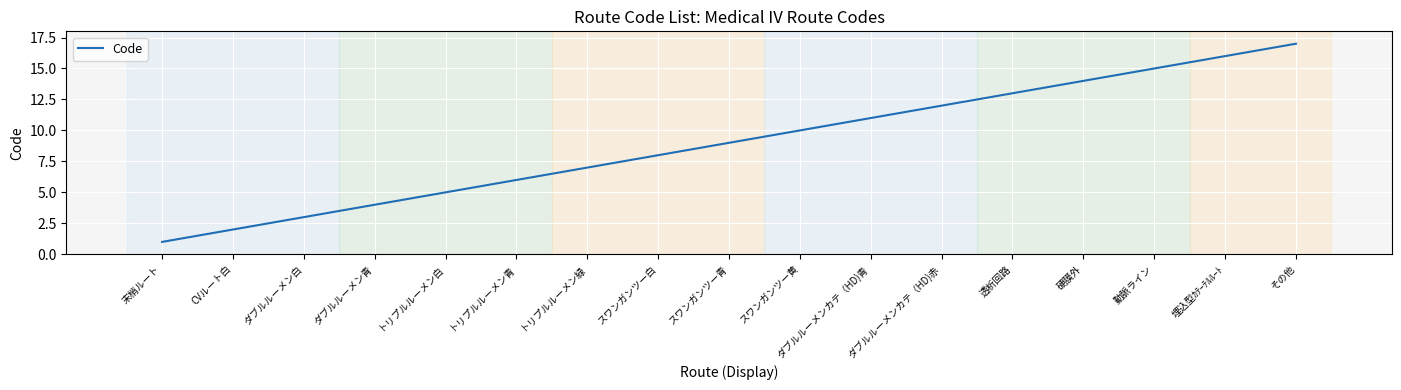

What is the ratio of the value at 動脈ライン to the value at スワンガンツー黄?

1.5